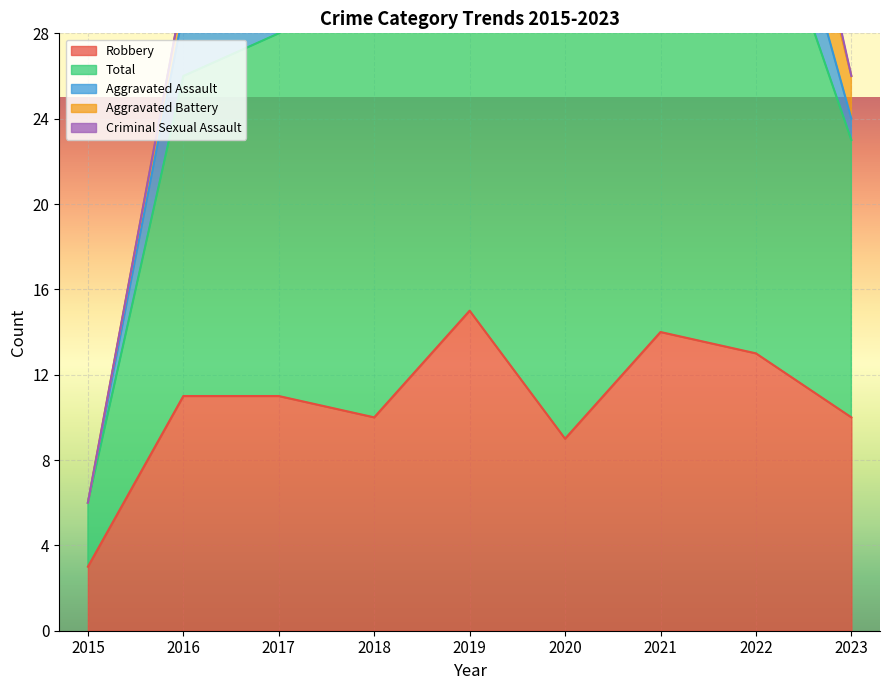

What value does the Robbery series have at 2015?

3